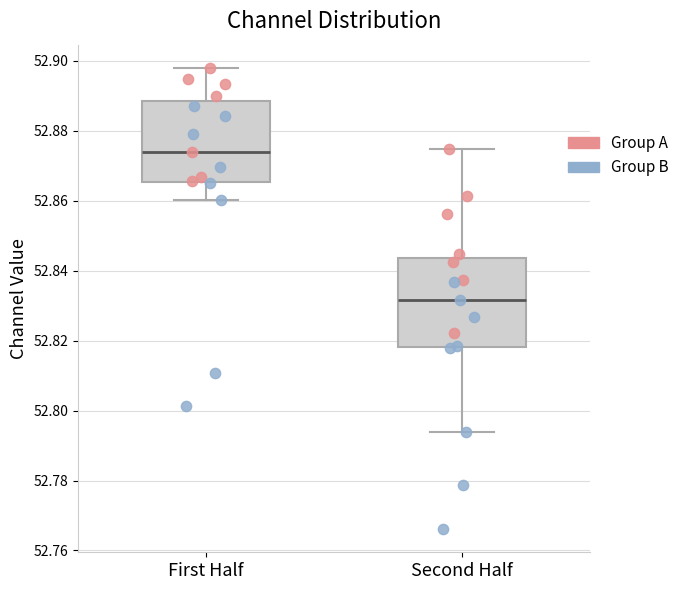

Reading left to right, read every box against the y-axis: the position of its median line, the range the box covers, and the ends of its whiskers. The values are not printed on the chart, so give them approximately, as read against the axis.

First Half: median 52.874, box 52.866 to 52.888, whiskers 52.860 to 52.898
Second Half: median 52.832, box 52.818 to 52.844, whiskers 52.794 to 52.874